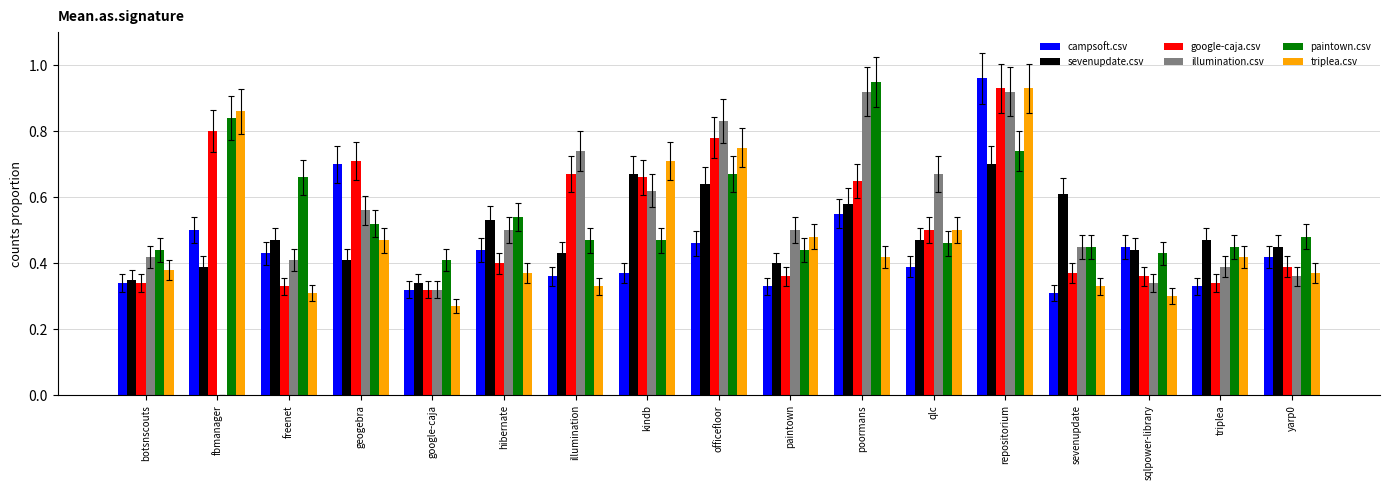

Is the value of illumination.csv at paintown greater than the value of sevenupdate.csv at hibernate?

No